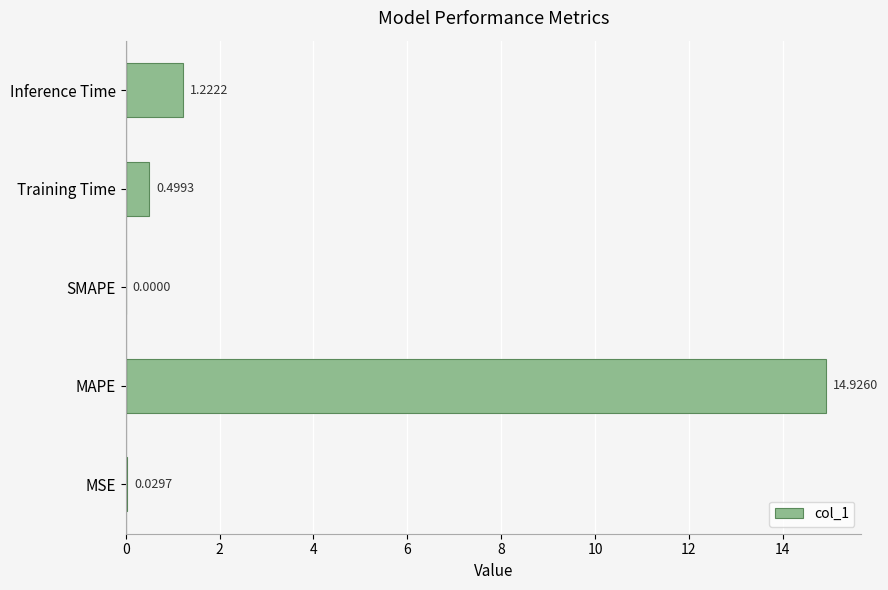

Count the number of categories in the chart.

5